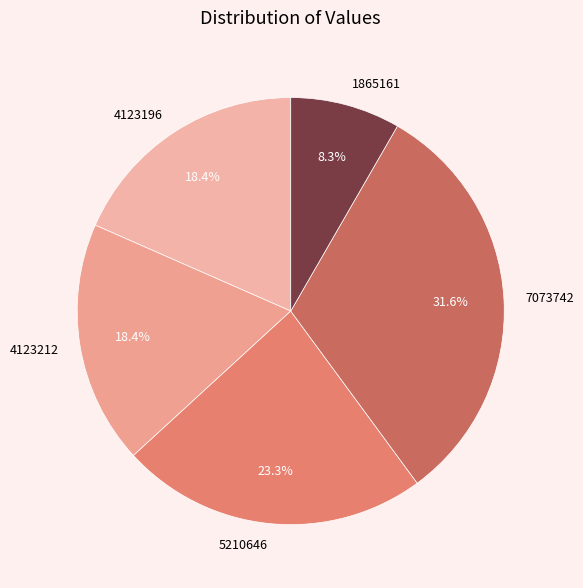

Which slice is the largest?

7073742